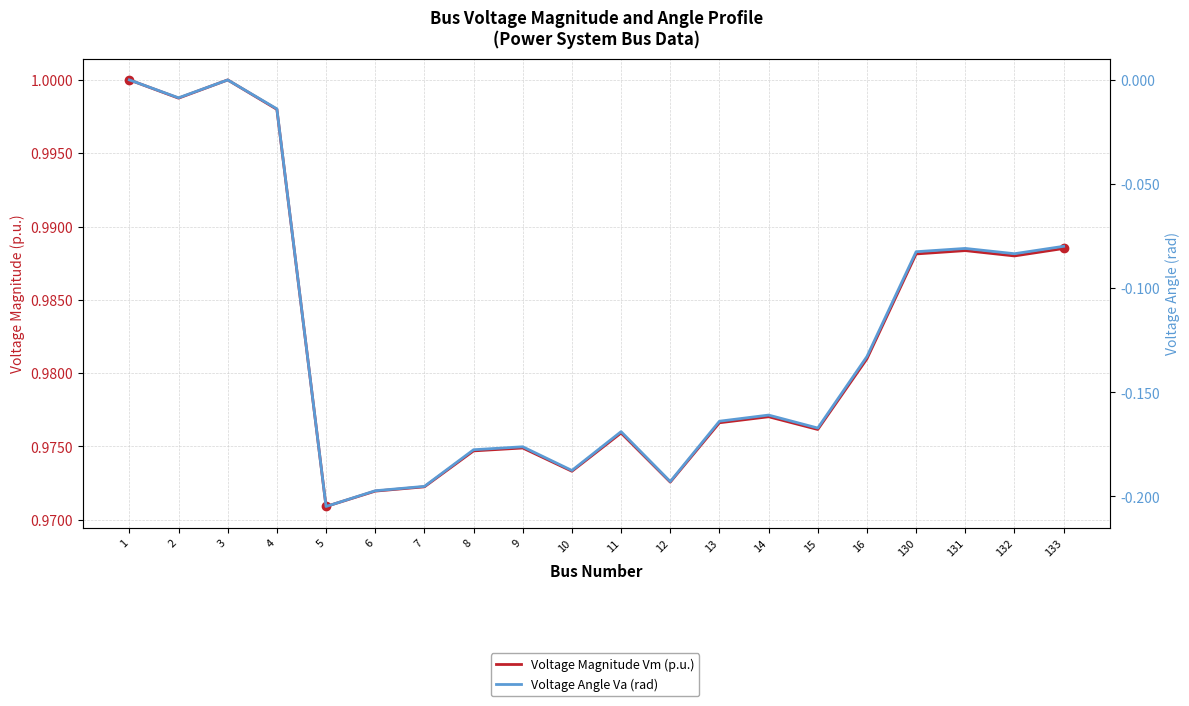

Which category has the lowest value across all series?

5